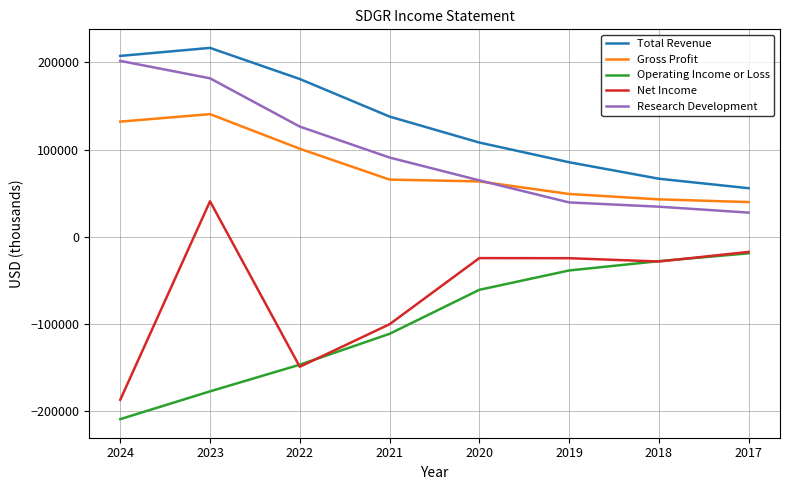

What is the smallest value displayed?

-209300